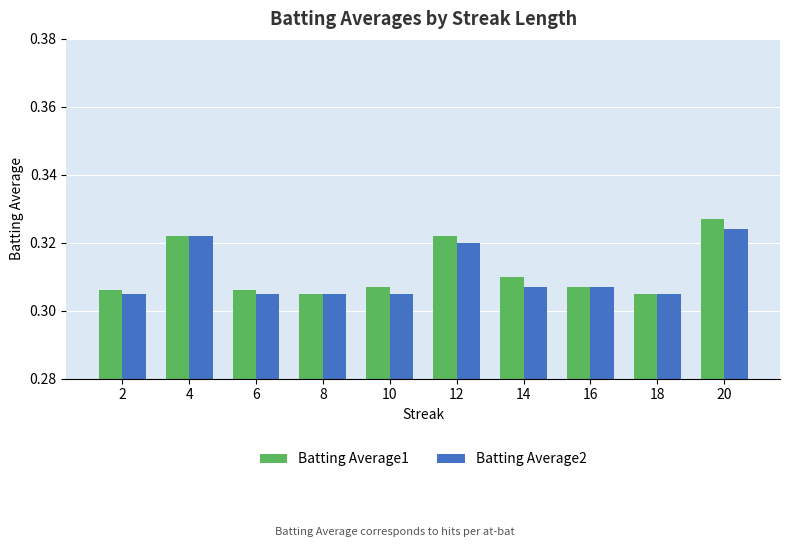

The Batting Average1 series shows 0.1 at 4. True or false?

False